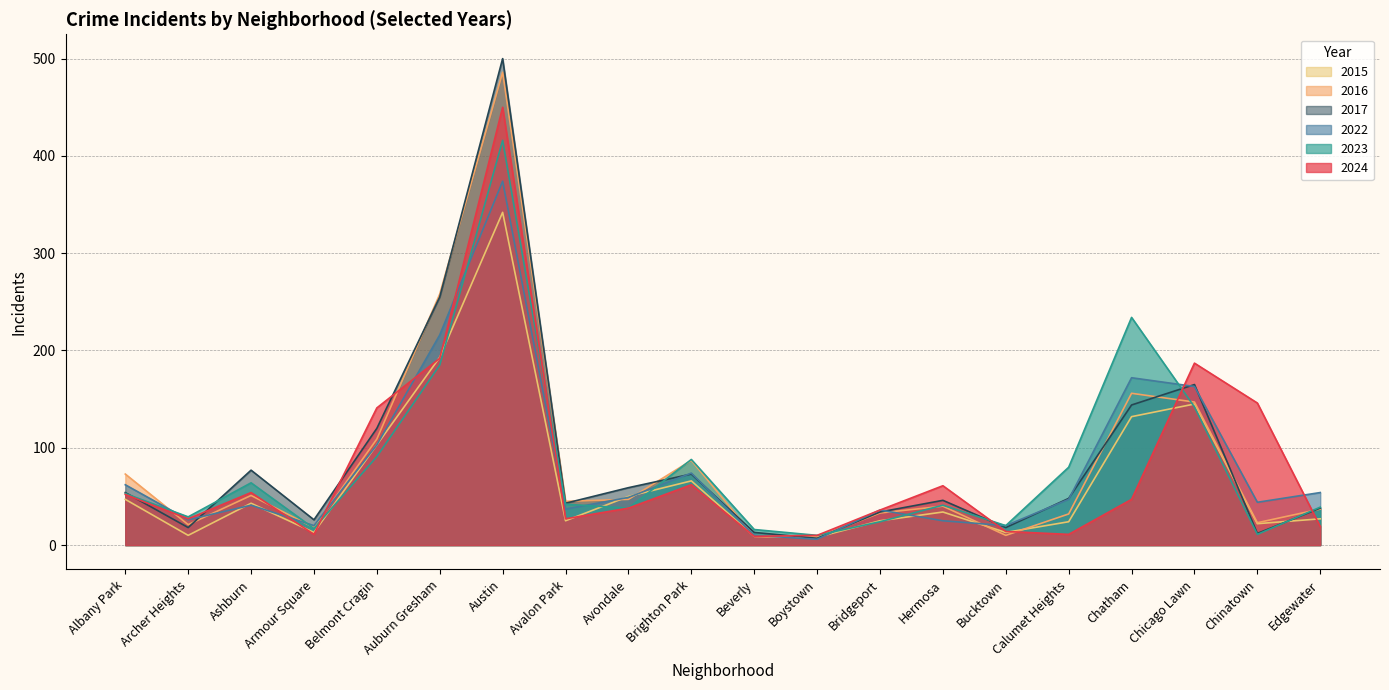

True or false: 2023 has a value of 416 at Austin.

True